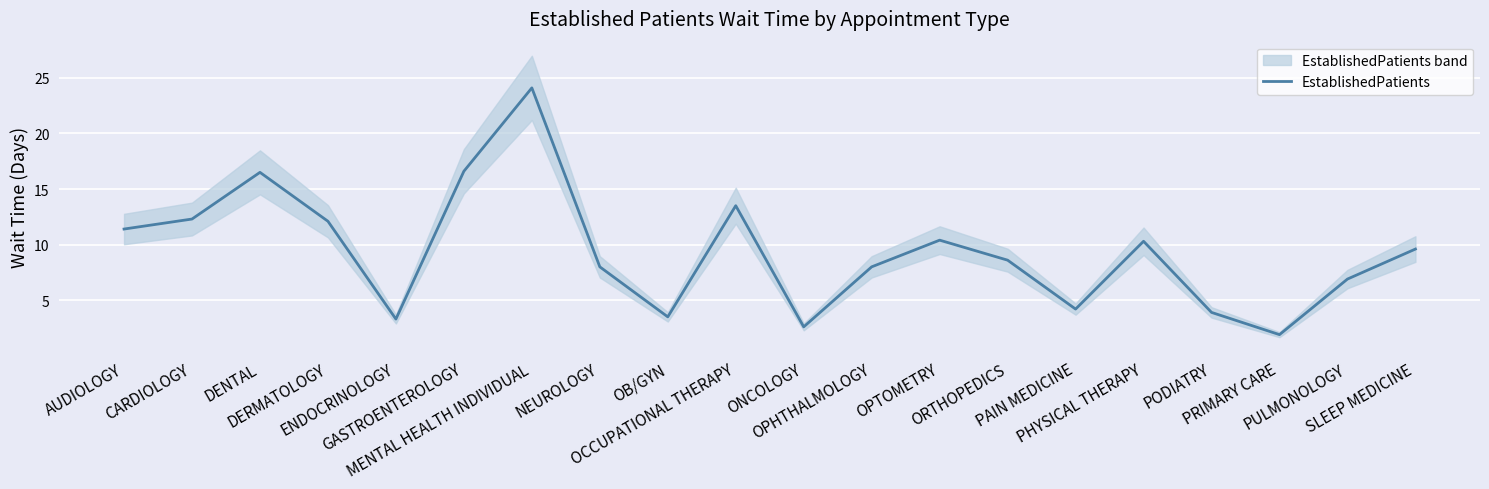

Which label corresponds to the smallest value in the chart?

PRIMARY CARE